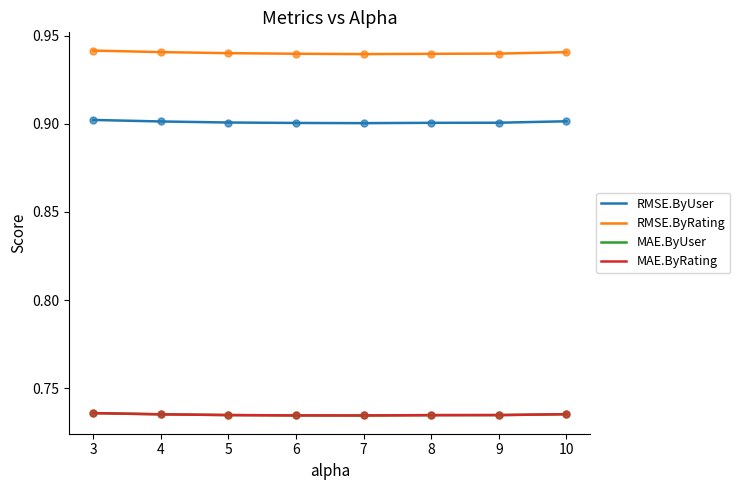

Is this an area chart (filled region under the line)?

No